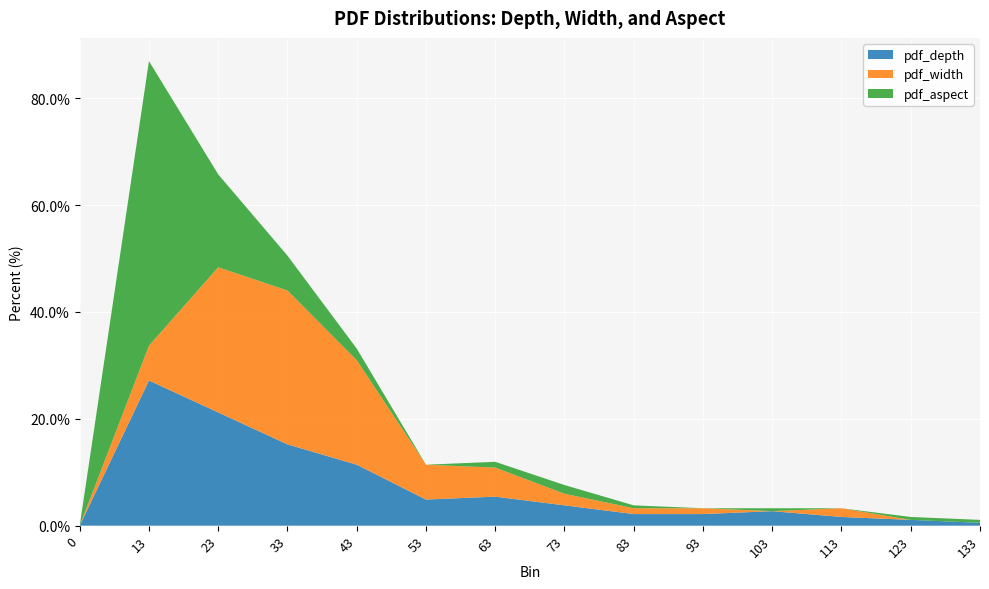

Reading right to left, extract all data points from this chart.

depth: 133.0	123.0	113.0	103.0	93.0	83.0	73.0	63.0	53.0	43.0	33.0	23.0	13.0	0.0
pdf_depth: 0.5	1.1	1.6	2.7	2.2	2.2	3.8	5.4	4.9	11.4	15.2	21.2	27.2	0.0
pdf_width: 0.0	0.0	1.6	0.0	1.1	1.1	2.2	5.4	6.5	19.6	28.8	27.2	6.5	0.0
pdf_aspect: 0.5	0.5	0.0	0.5	0.0	0.5	1.6	1.1	0.0	2.2	6.5	17.4	53.3	0.0